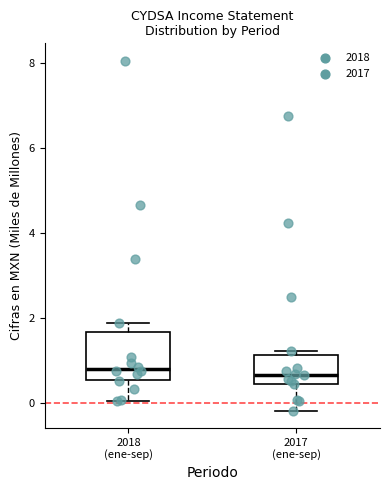

Where is the upper edge of the box for 2017 (ene-sep) on the y-axis? The values are not printed on the chart, so give them approximately, as read against the axis.

1.2